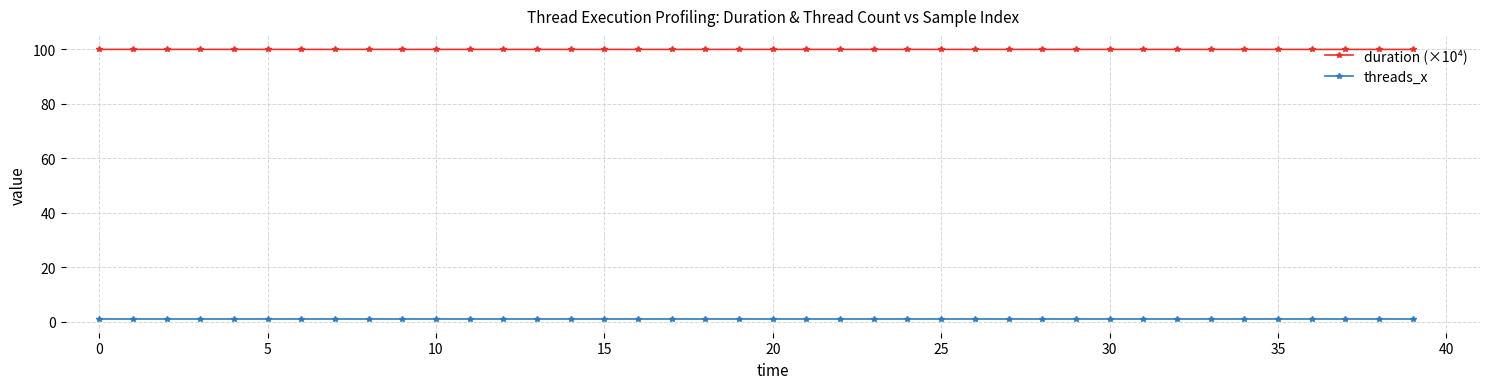

List the series in order of their overall mean, lowest first.

threads_x, duration (×10⁴)